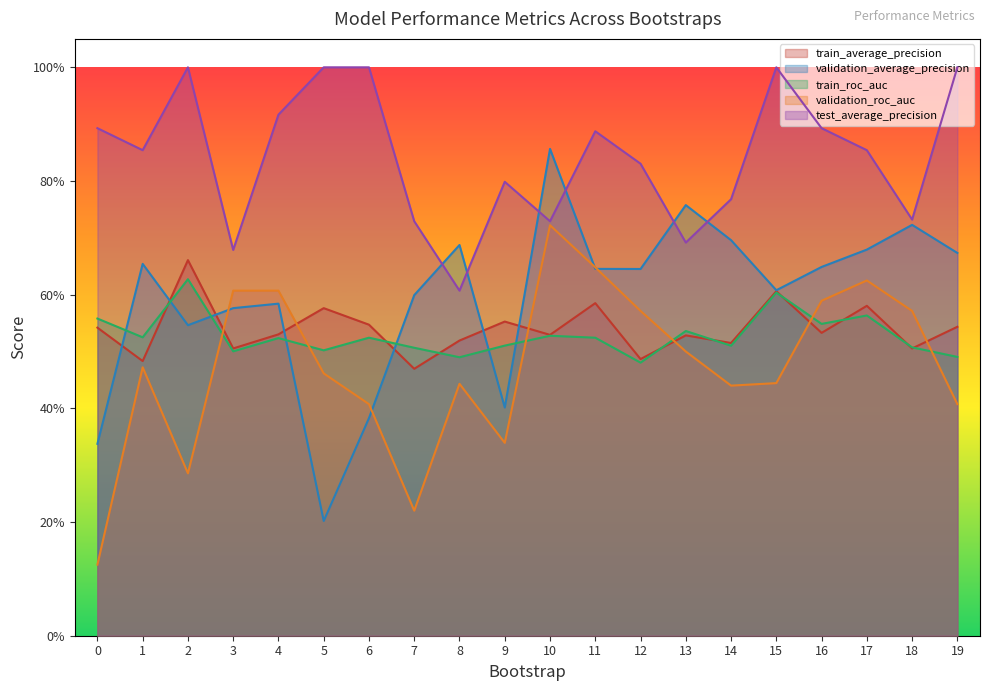

At which category is the sum across all series the highest?

10